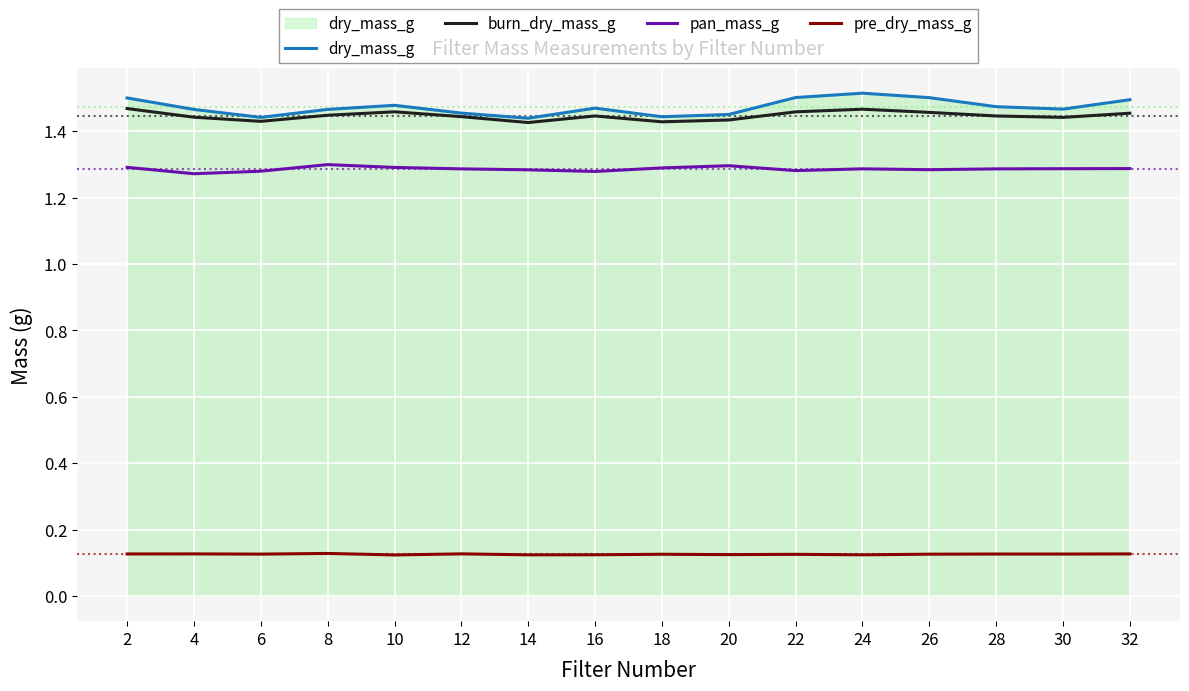

Which series has the largest range (max minus min)?

dry_mass_g